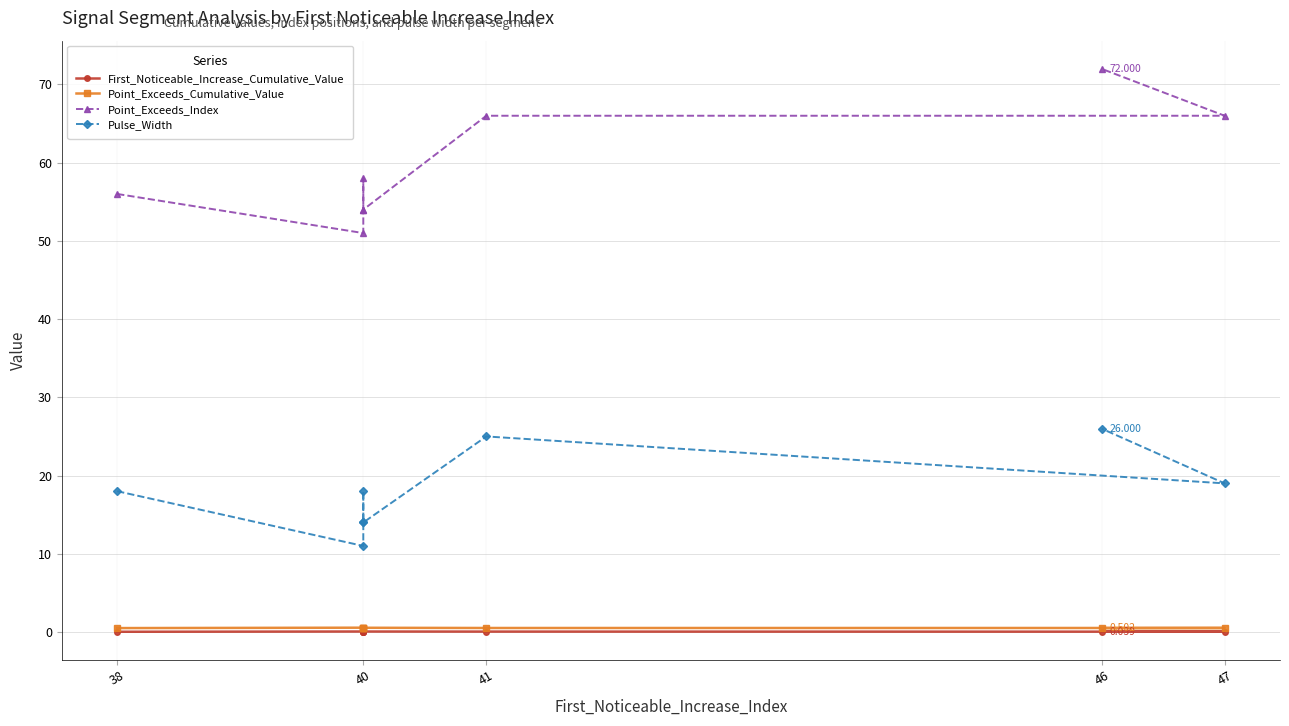

The value of Point_Exceeds_Cumulative_Value at 40 is 0.7. True or false?

False